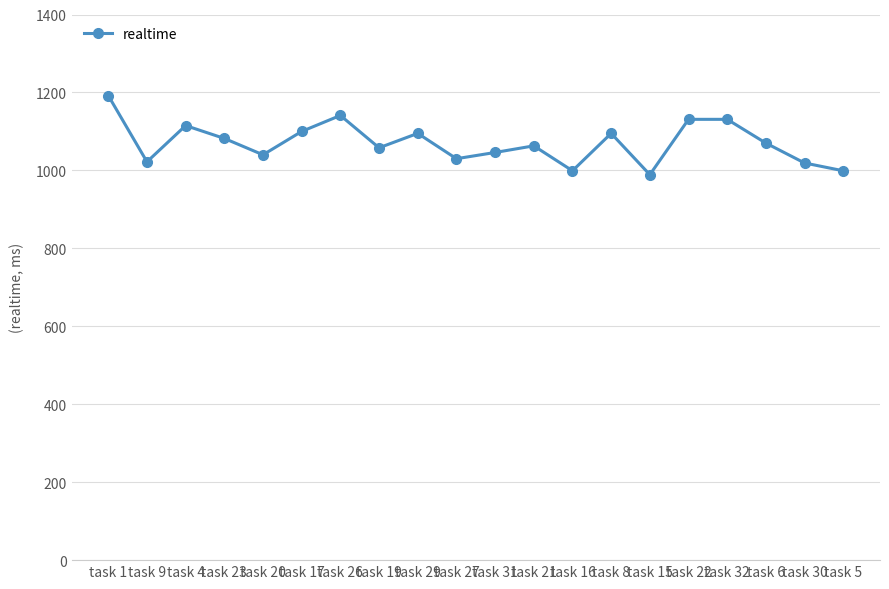

What is the difference between the values at task 20 and task 29?

55